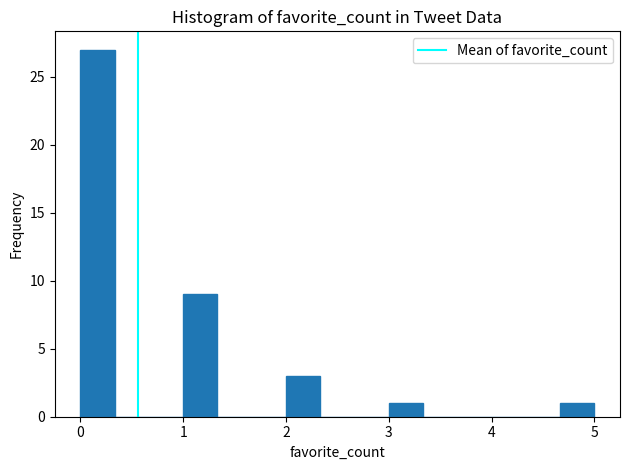

Around what value on the x-axis is the tallest bar? Give the approximate position of its centre, as read against the axis.

0.2